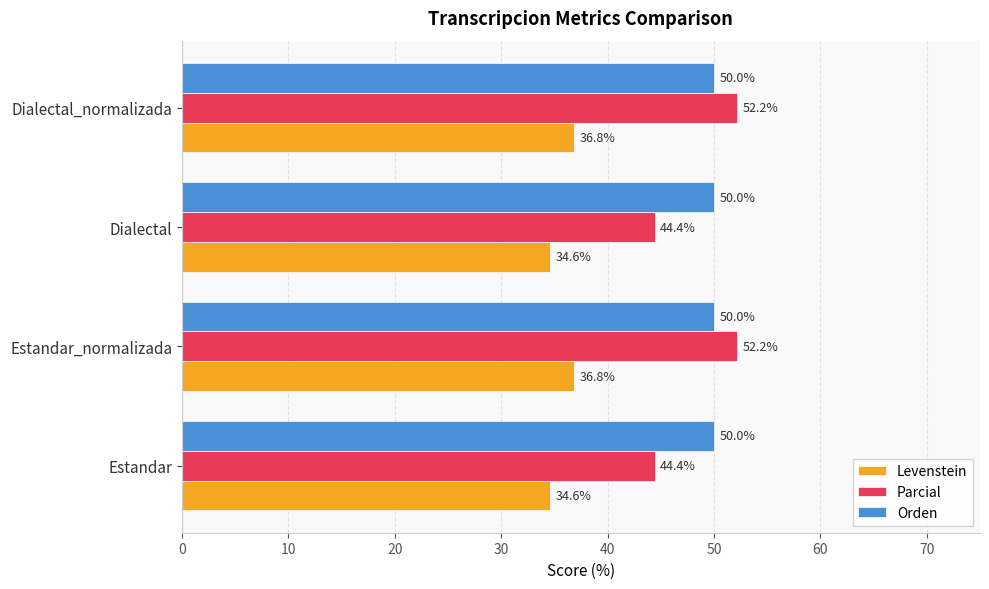

At Dialectal_normalizada, list the series in order from largest to smallest.

Parcial, Orden, Levenstein